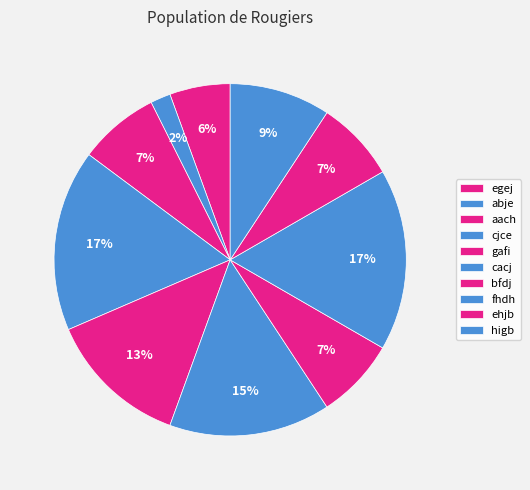

How many slices are in this pie chart?

10